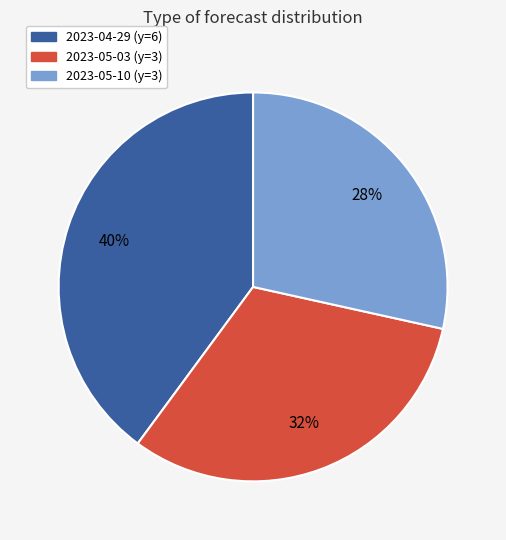

Approximately how many times larger is the value at 2023-05-10 (y=3) compared to 2023-04-29 (y=6)?

0.7